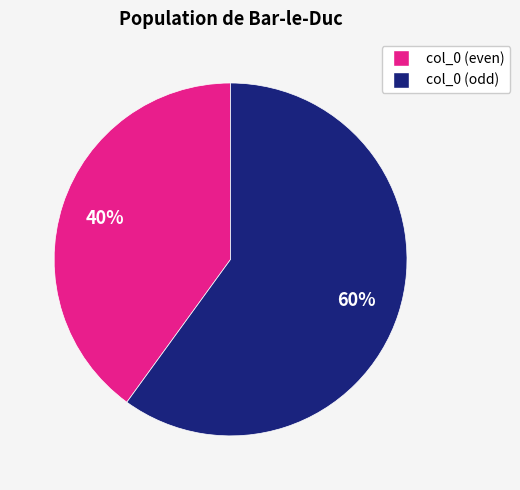

Is there any slice that represents more than half of the pie?

Yes